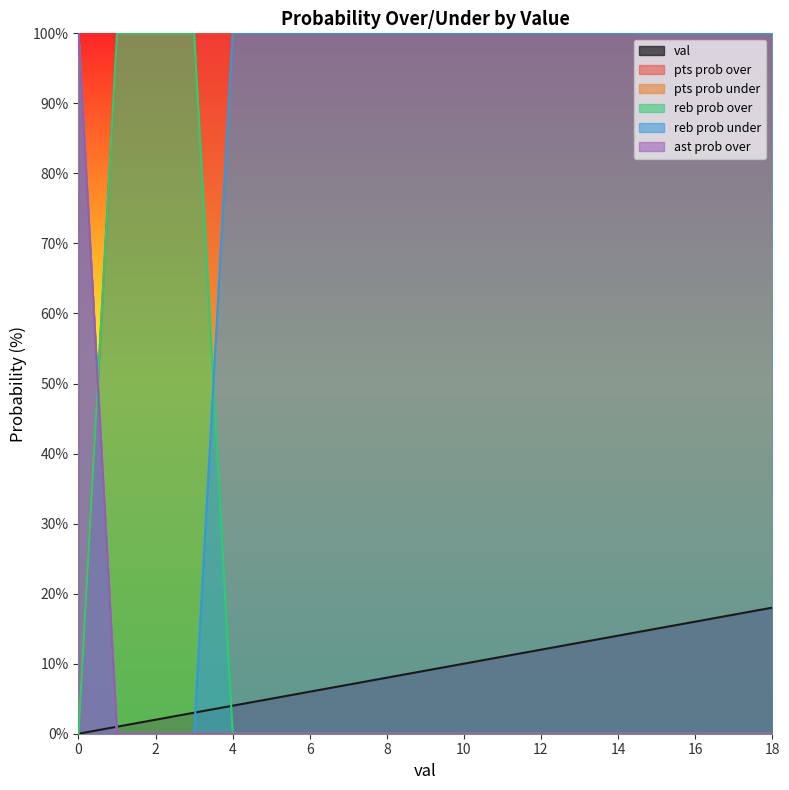

Reading left to right, extract all data points from this chart.

val: 0=0	1=1	2=2	3=3	4=4	5=5	6=6	7=7	8=8	9=9	10=10	11=11	12=12	13=13	14=14	15=15	16=16	17=17	18=18
pts prob over: 0=0	1=100	2=100	3=100	4=100	5=100	6=100	7=100	8=100	9=100	10=100	11=100	12=100	13=100	14=100	15=100	16=100	17=100	18=100
pts prob under: 0=100	1=0	2=0	3=0	4=0	5=0	6=0	7=0	8=0	9=0	10=0	11=0	12=0	13=0	14=0	15=0	16=0	17=0	18=0
reb prob over: 0=0	1=100	2=100	3=100	4=0	5=0	6=0	7=0	8=0	9=0	10=0	11=0	12=0	13=0	14=0	15=0	16=0	17=0	18=0
reb prob under: 0=100	1=0	2=0	3=0	4=100	5=100	6=100	7=100	8=100	9=100	10=100	11=100	12=100	13=100	14=100	15=100	16=100	17=100	18=100
ast prob over: 0=100	1=0	2=0	3=0	4=0	5=0	6=0	7=0	8=0	9=0	10=0	11=0	12=0	13=0	14=0	15=0	16=0	17=0	18=0